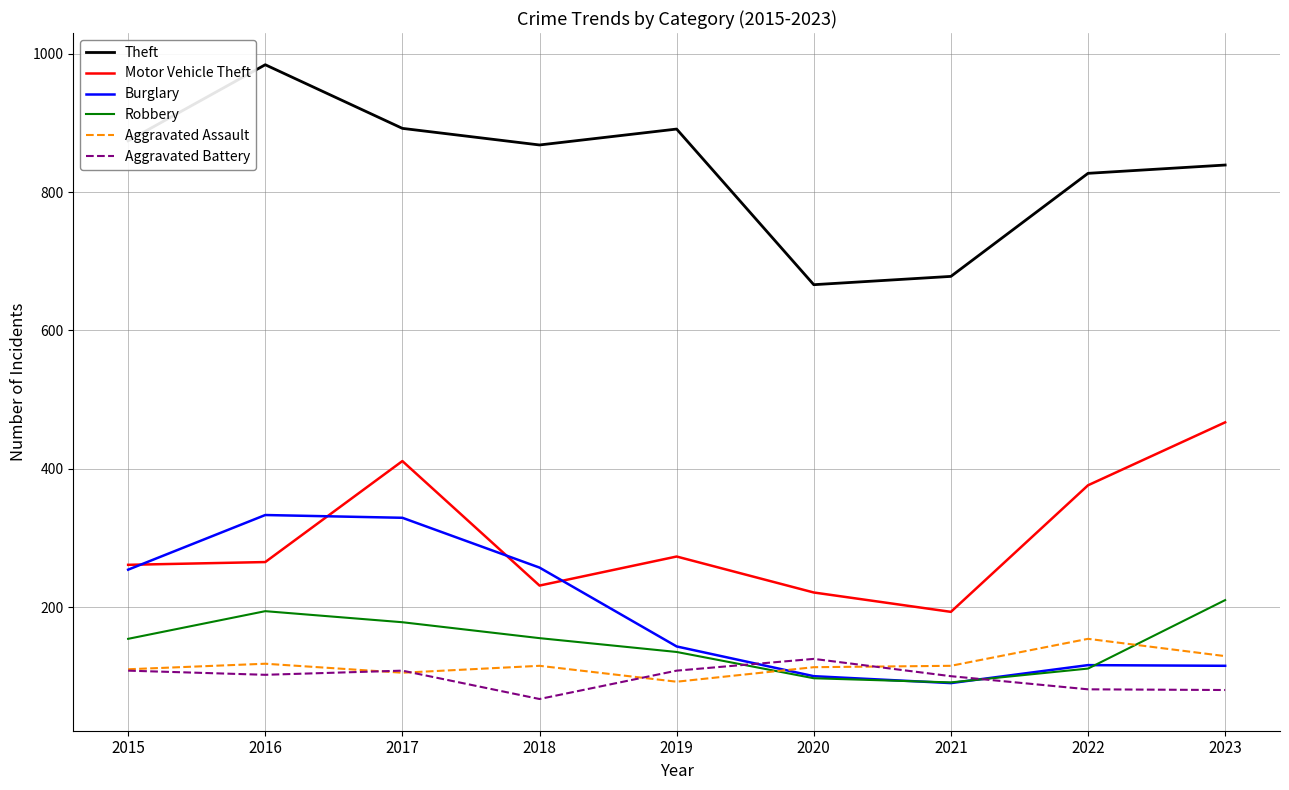

True or false: Motor Vehicle Theft and Aggravated Battery intersect in this chart.

False